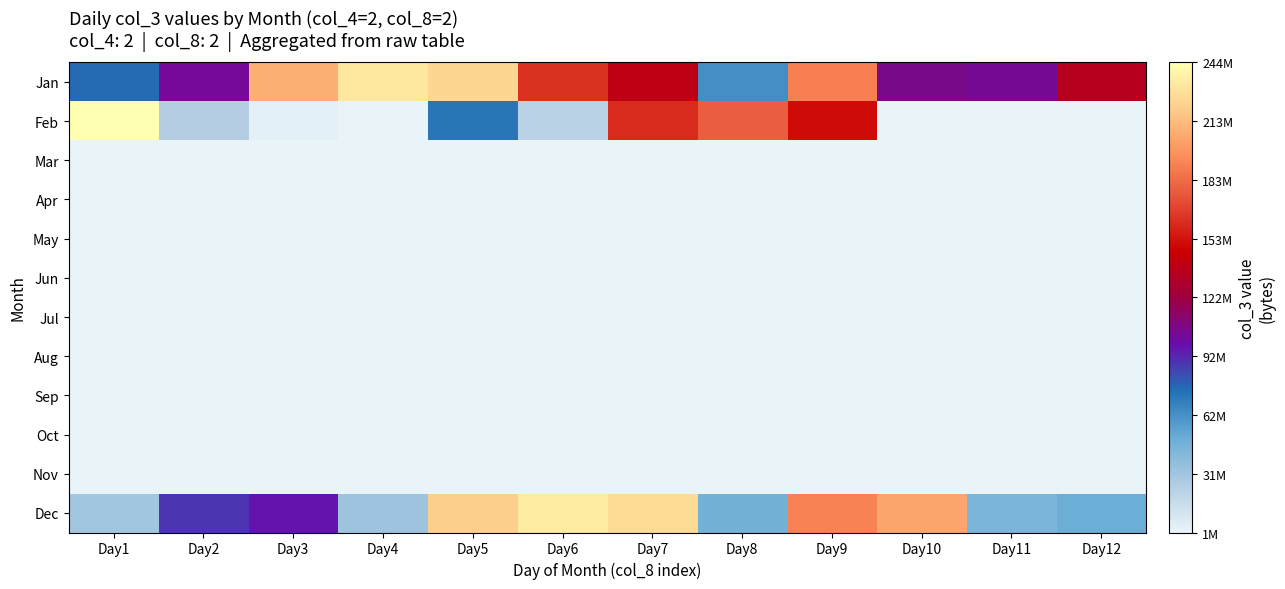

What is the maximum value shown in the chart?

243552112